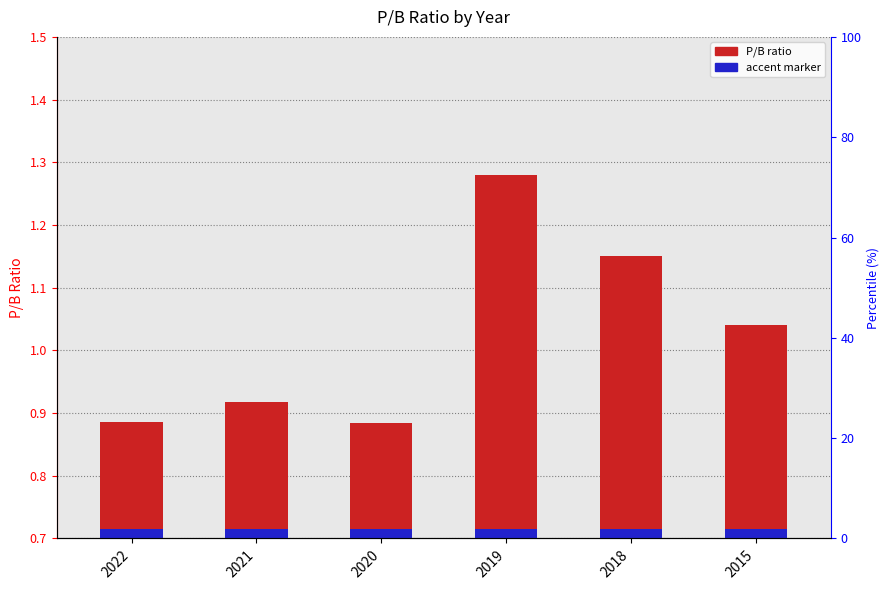

How many bars are there in each group?

2